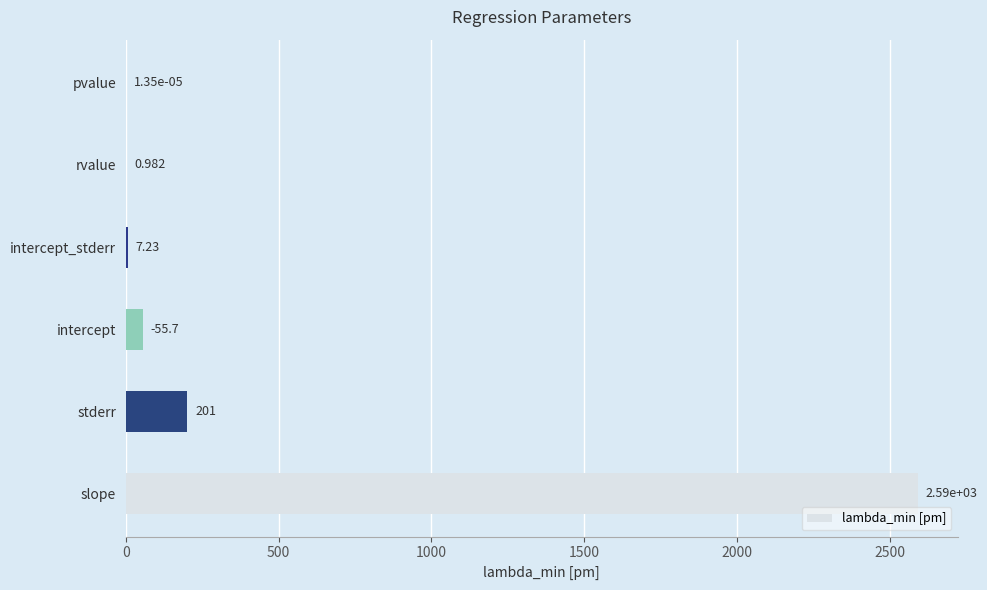

Which has a higher value, pvalue or intercept?

intercept